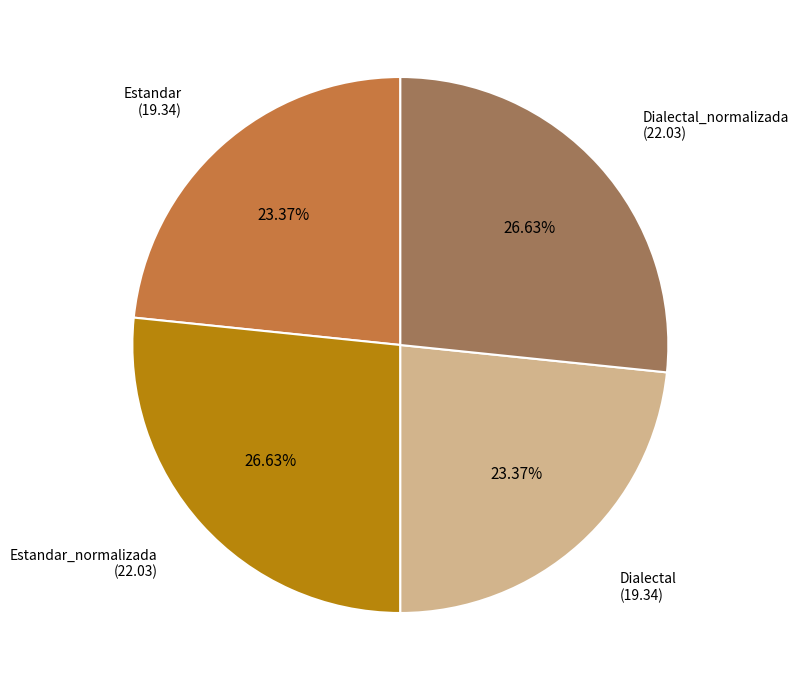

To the nearest percent, what percentage of the pie is Estandar_normalizada?

27%